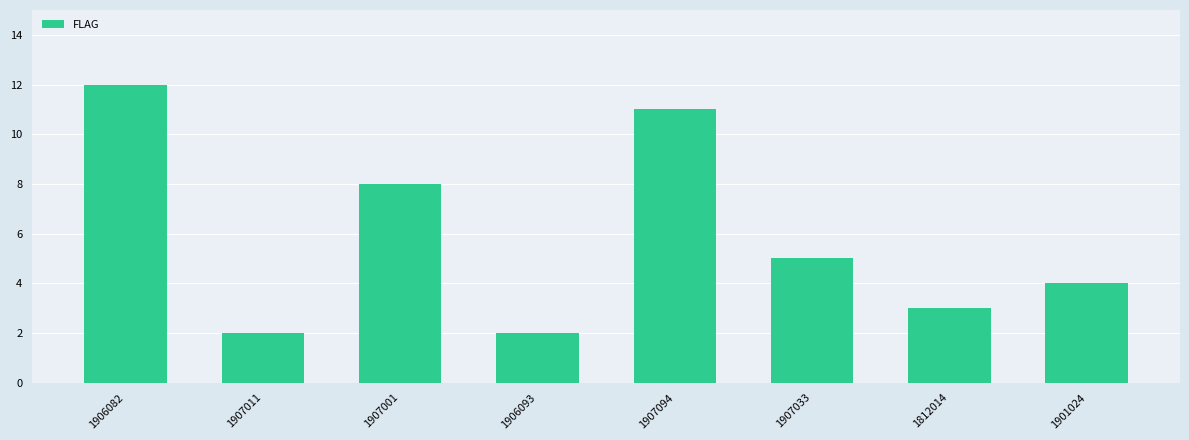

Reading right to left, what are all the values shown in this chart?

4	3	5	11	2	8	2	12